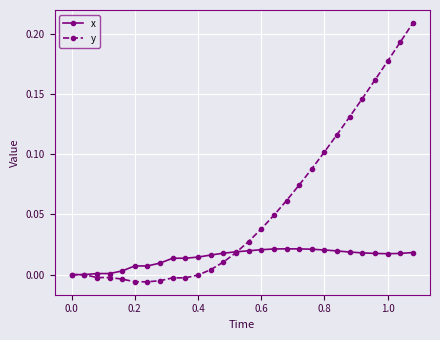

Which series has the largest range (max minus min)?

y